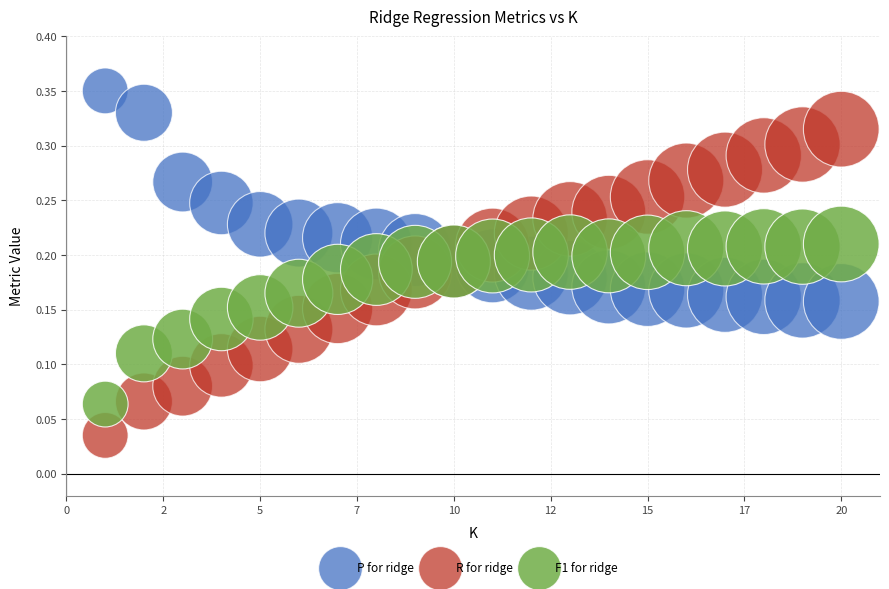

Which series reaches the maximum Y coordinate?

P for ridge